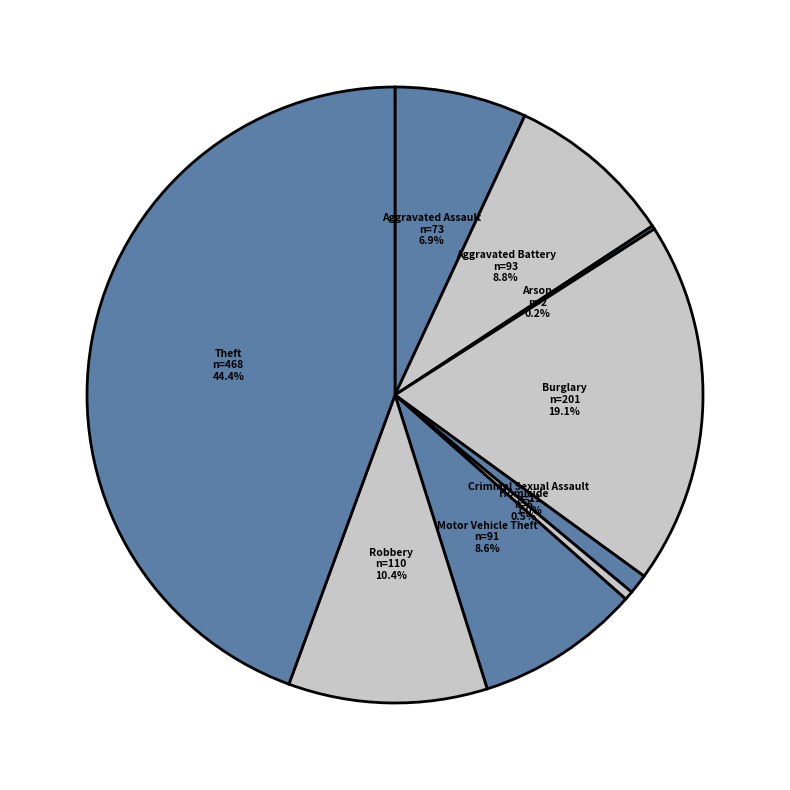

Which has a higher value, Aggravated Battery or Theft?

Theft